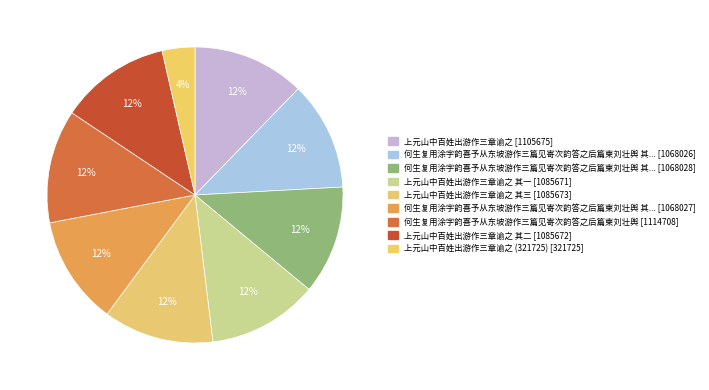

How many slices are in this pie chart?

9